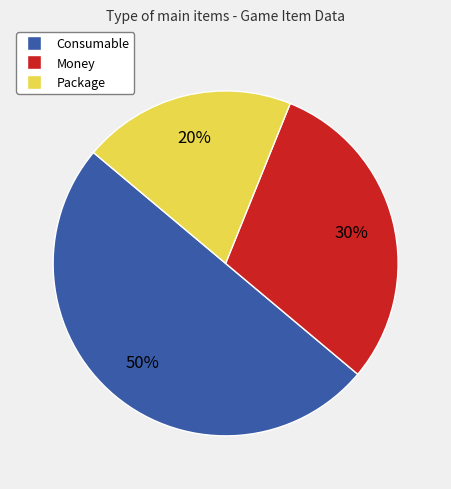

Which category has the biggest portion of the pie?

Consumable